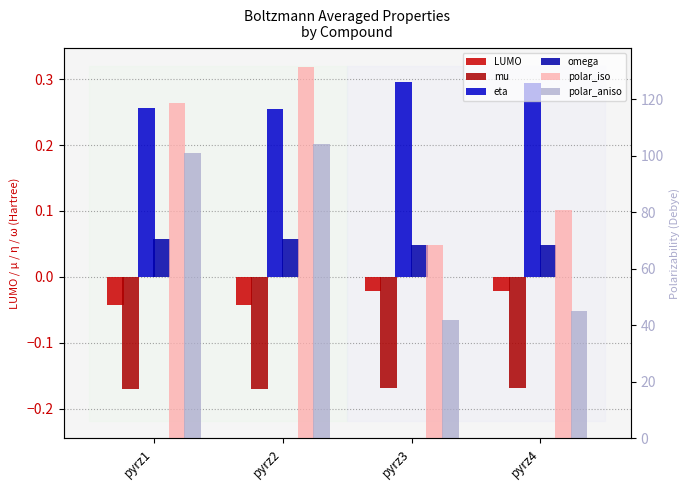

Which has a higher value, pyrz1 or pyrz3?

pyrz3